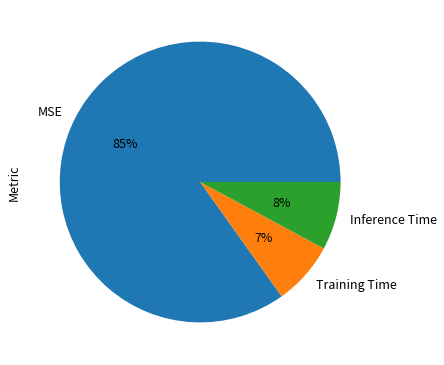

Count the number of slices in the pie.

3